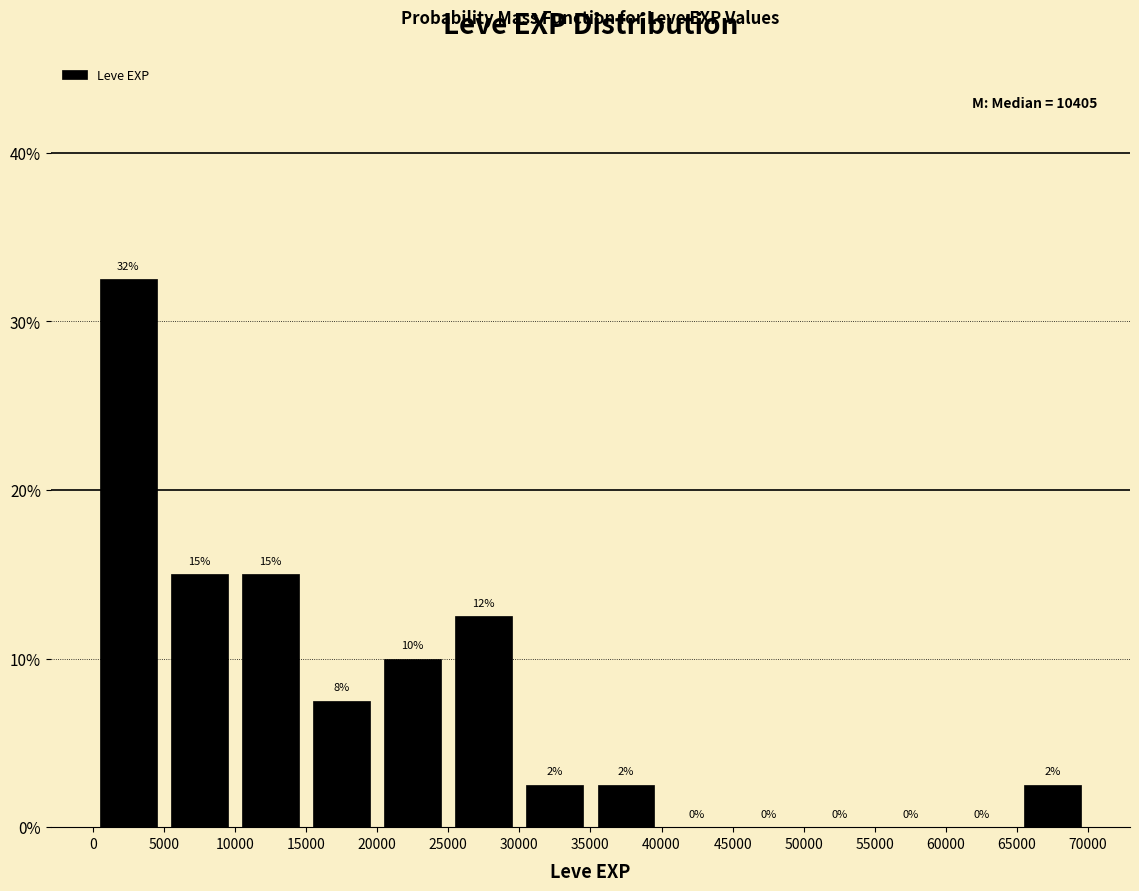

Over which range of the x-axis is the bar tallest?

0 to 5000